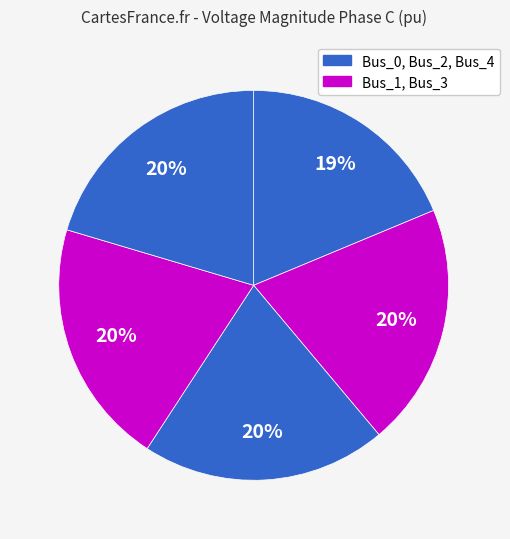

Which slice is the smallest?

Bus_0